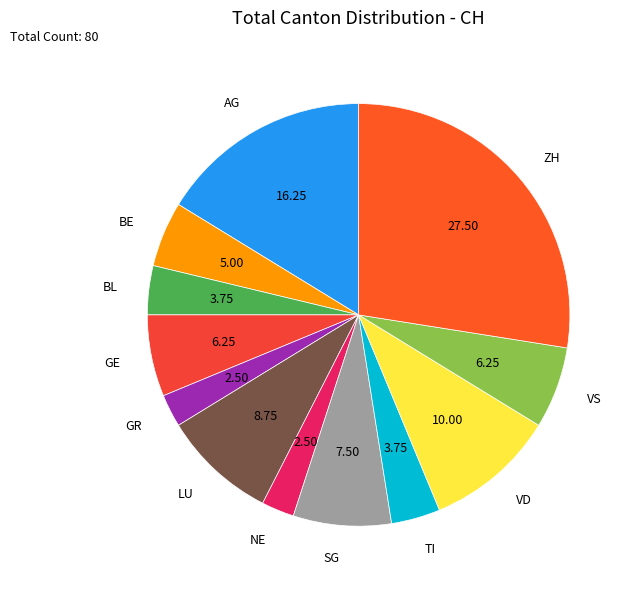

Count the number of slices in the pie.

12